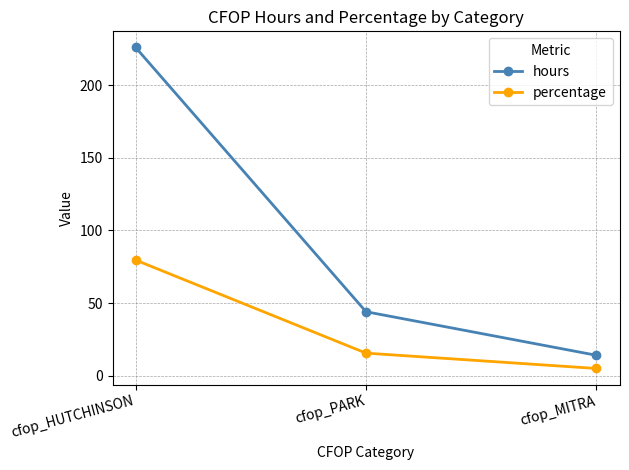

What is the maximum value shown in the chart?

226.0